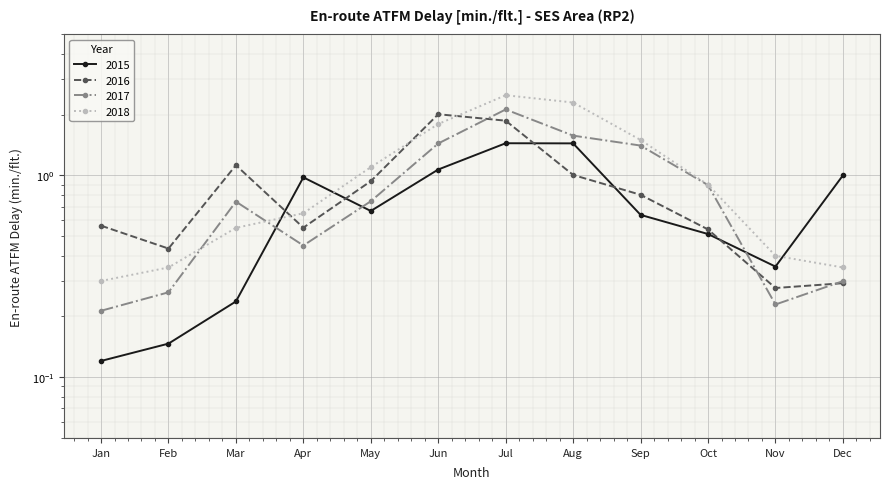

How many intersections are there between 2016 and 2018?

3